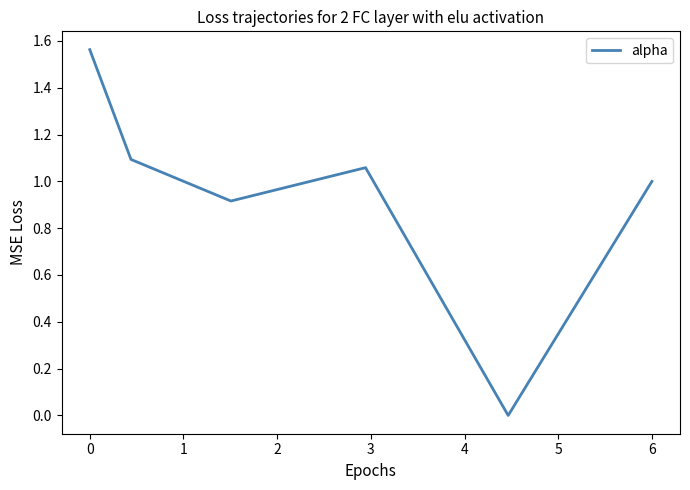

What is the difference between the maximum and second lowest values?

0.6